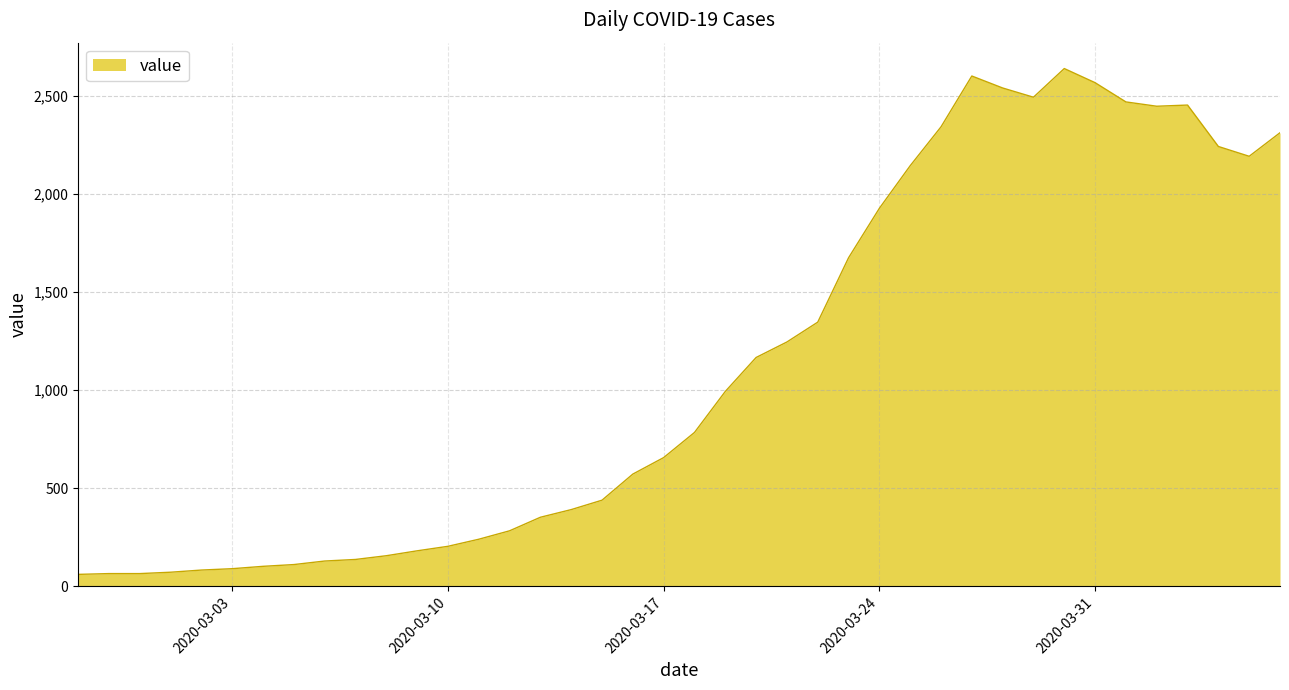

What is the difference between the maximum and minimum values?

2577